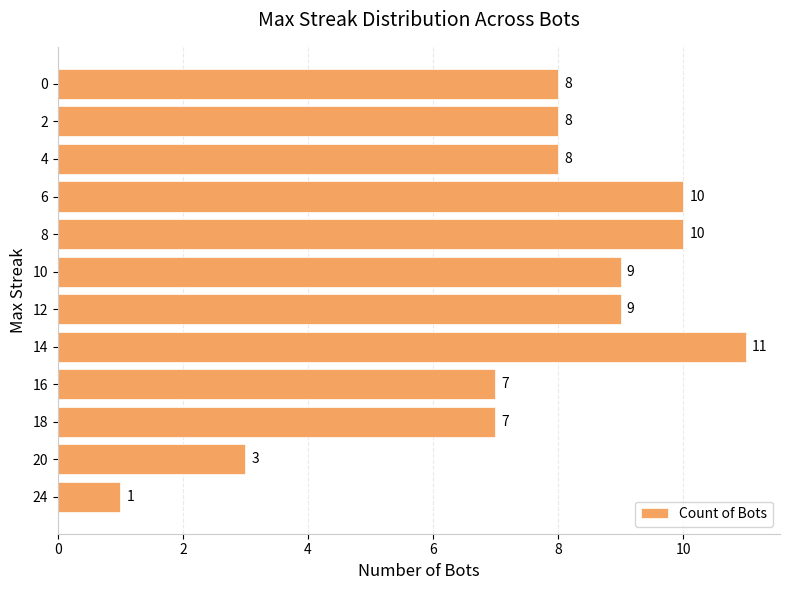

Approximately how many times larger is the value at 2 compared to 4?

1.0